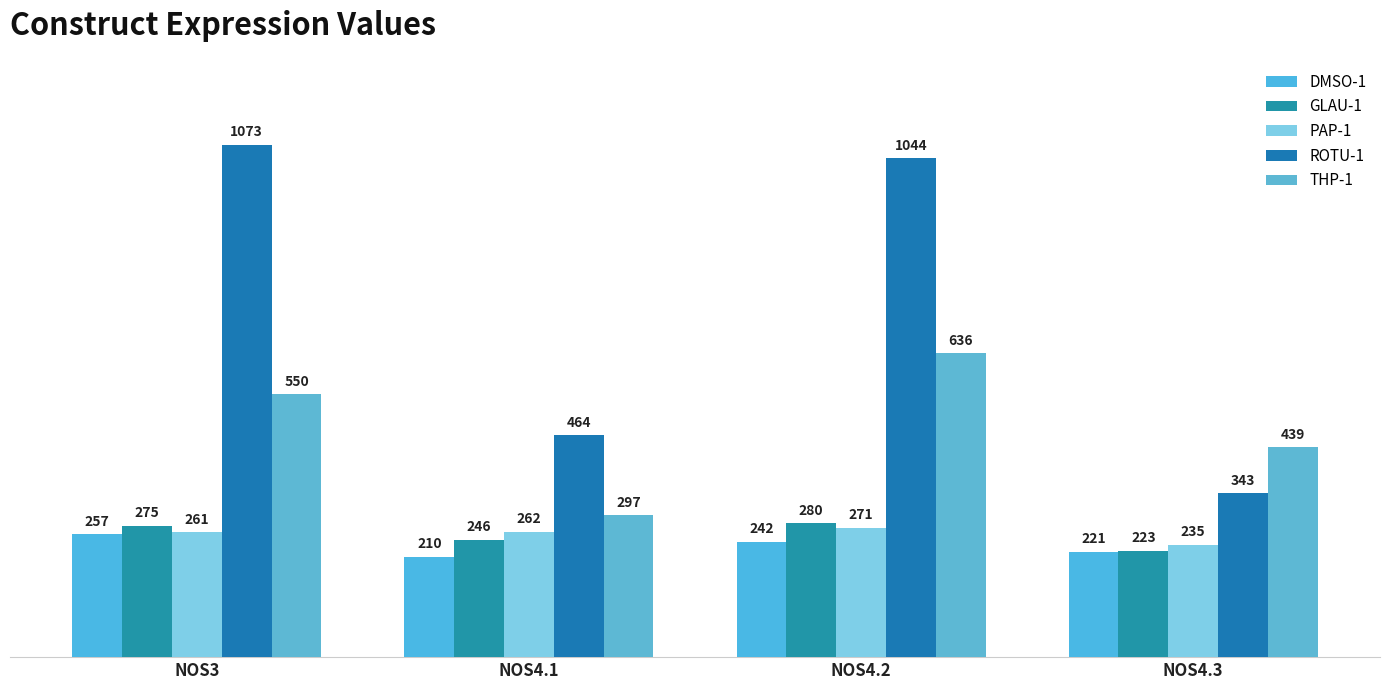

What is the total value across all series at NOS4.2?

2473